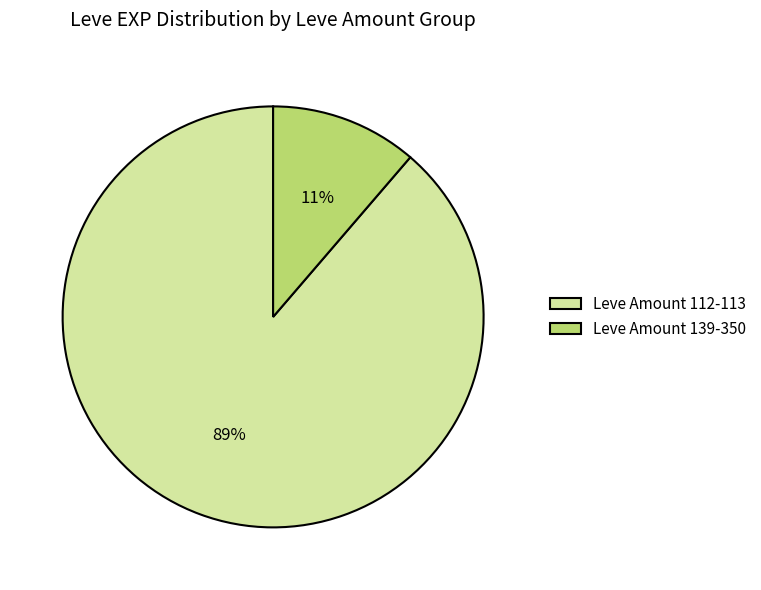

Which category accounts for the majority?

Leve Amount 112-113